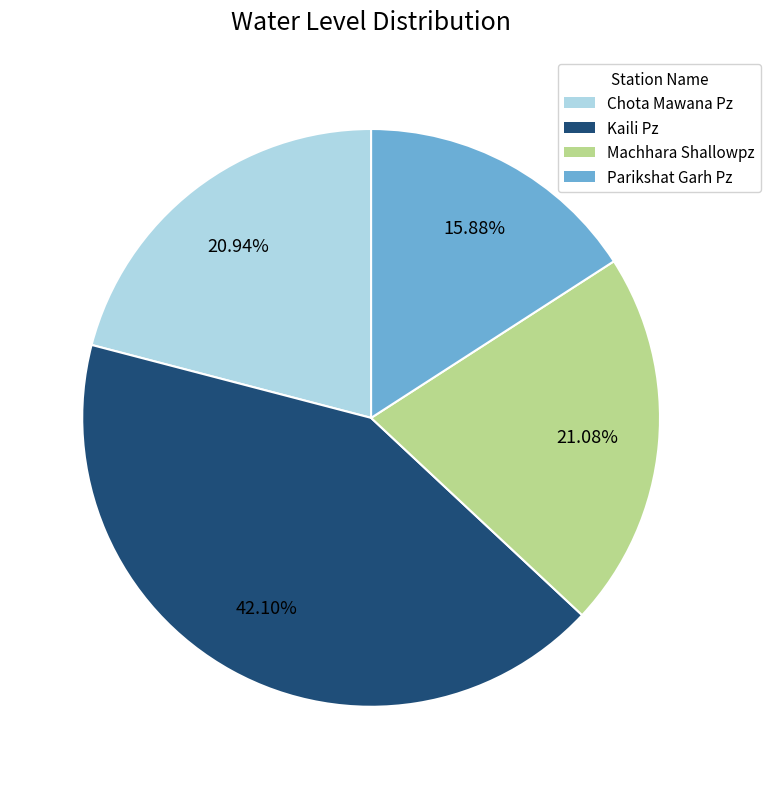

Is there any slice that represents more than half of the pie?

No